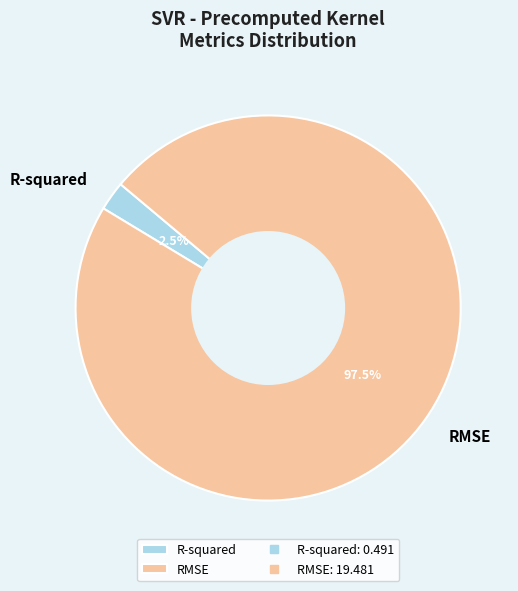

Rank the categories by value from lowest to highest.

R-squared, RMSE